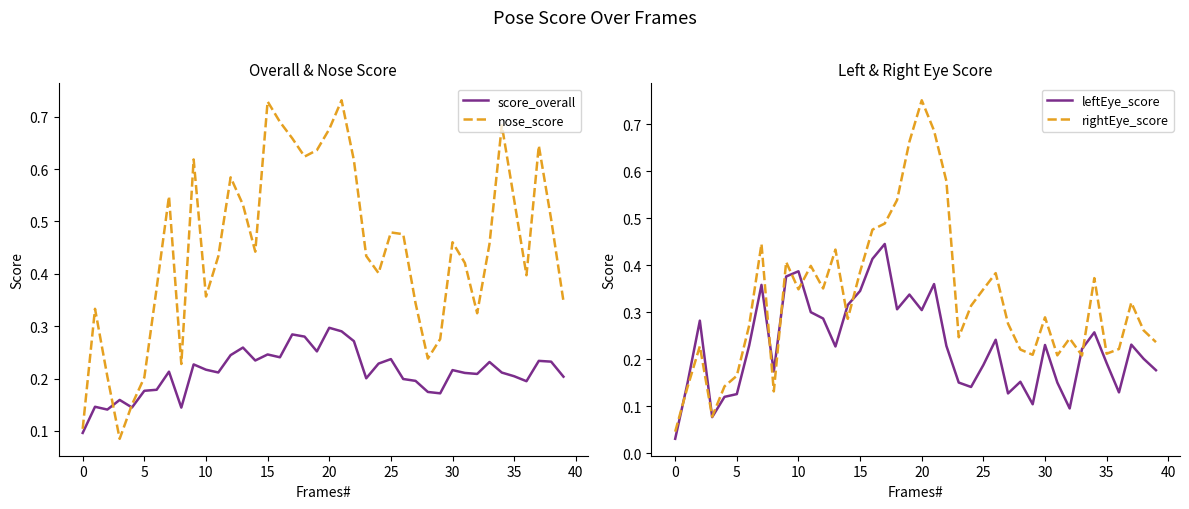

True or false: nose_score has a value of 0.0 at 5.

False